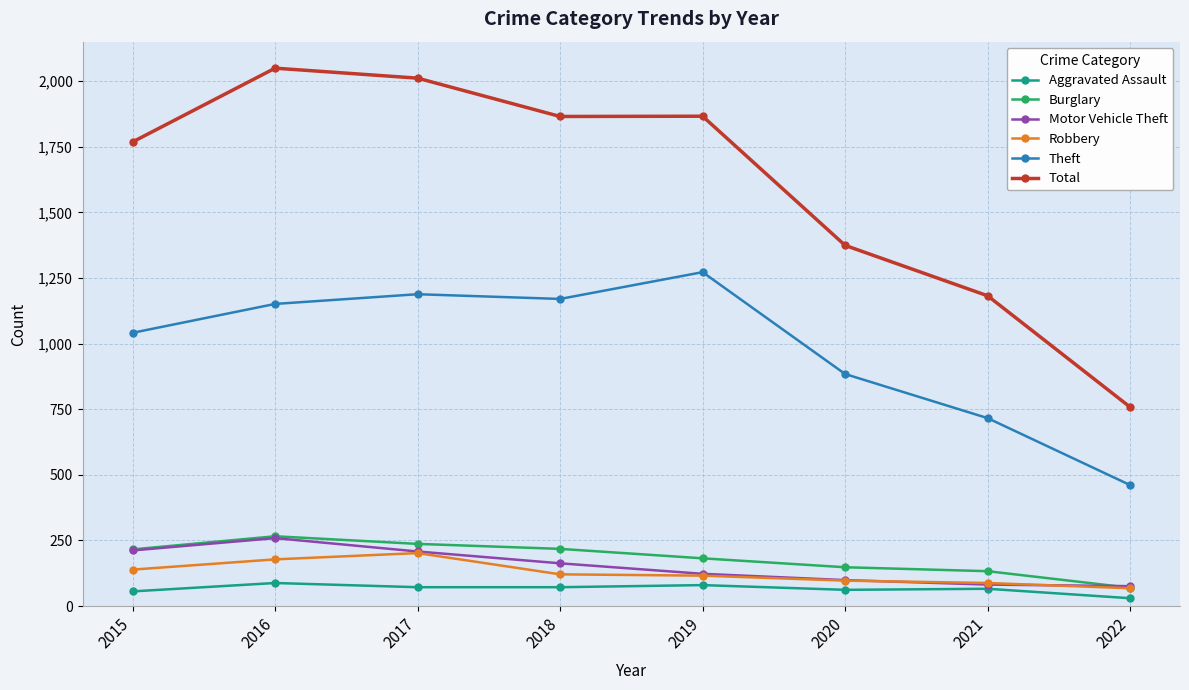

True or false: Theft has a value of 884 at 2020.

True